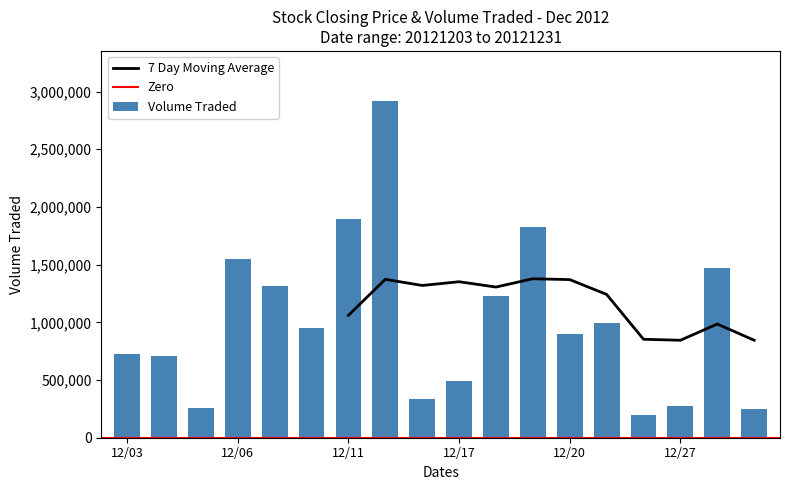

What is the sum of all Volume Traded values?

18308500